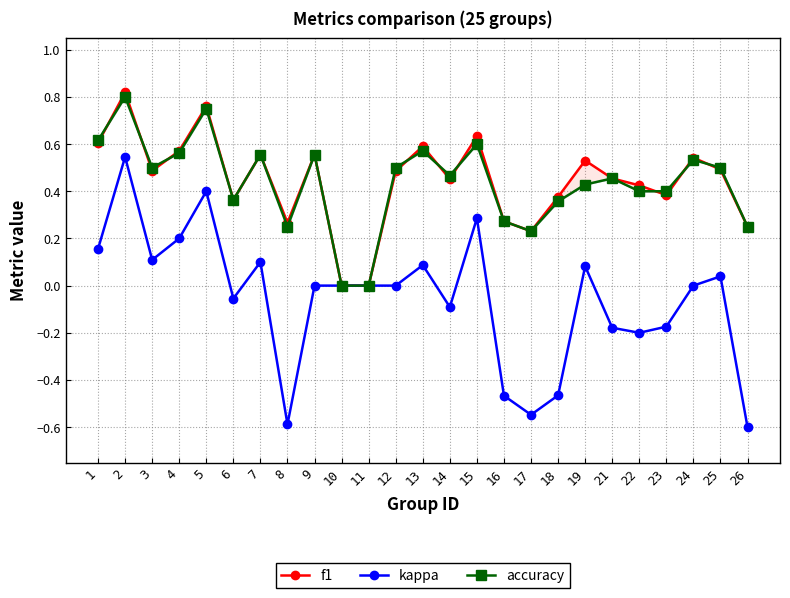

Rank the categories by kappa value from highest to lowest.

2, 5, 15, 4, 1, 3, 7, 13, 19, 25, 9, 10, 11, 12, 24, 6, 14, 23, 21, 22, 18, 16, 17, 8, 26